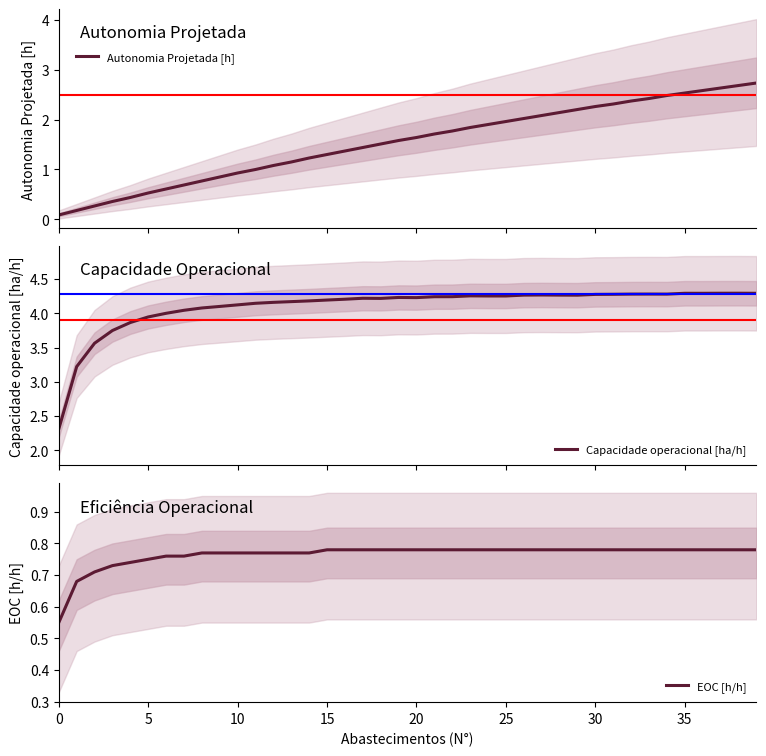

What is the value of the Autonomia Projetada [h] point at the 12th from the left?

1.0